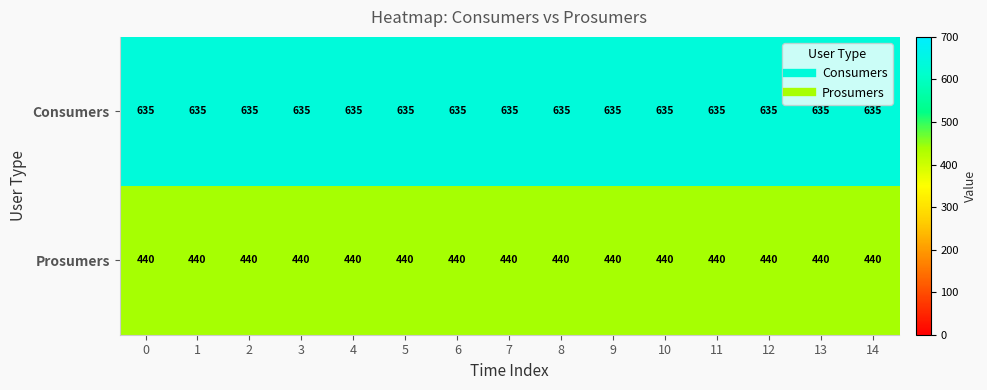

What is the minimum value shown in the chart?

440